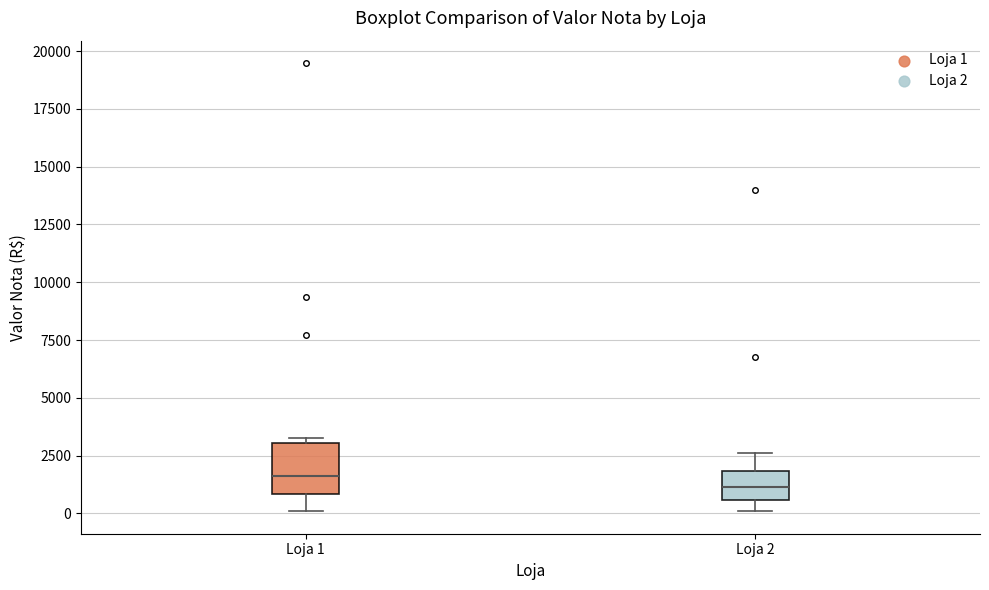

Reading left to right, read every box against the y-axis: the position of its median line, the range the box covers, and the ends of its whiskers. The values are not printed on the chart, so give them approximately, as read against the axis.

Loja 1: median 1500, box 1000 to 3000, whiskers 0 to 3000 (just above the box's upper edge)
Loja 2: median 1000, box 500 to 2000, whiskers 0 to 2500